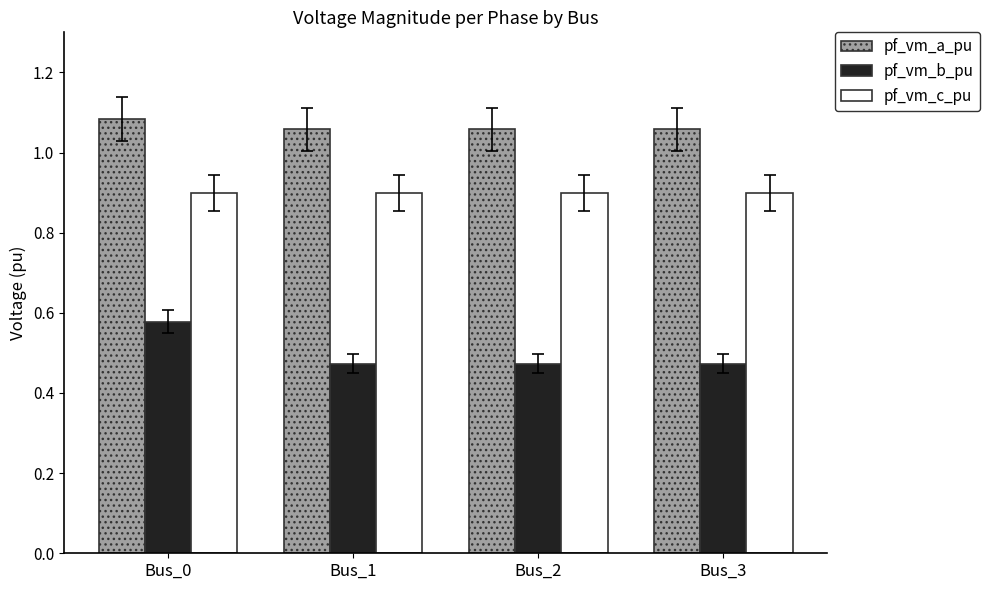

Is it true that pf_vm_c_pu equals 0.9 at Bus_3?

True